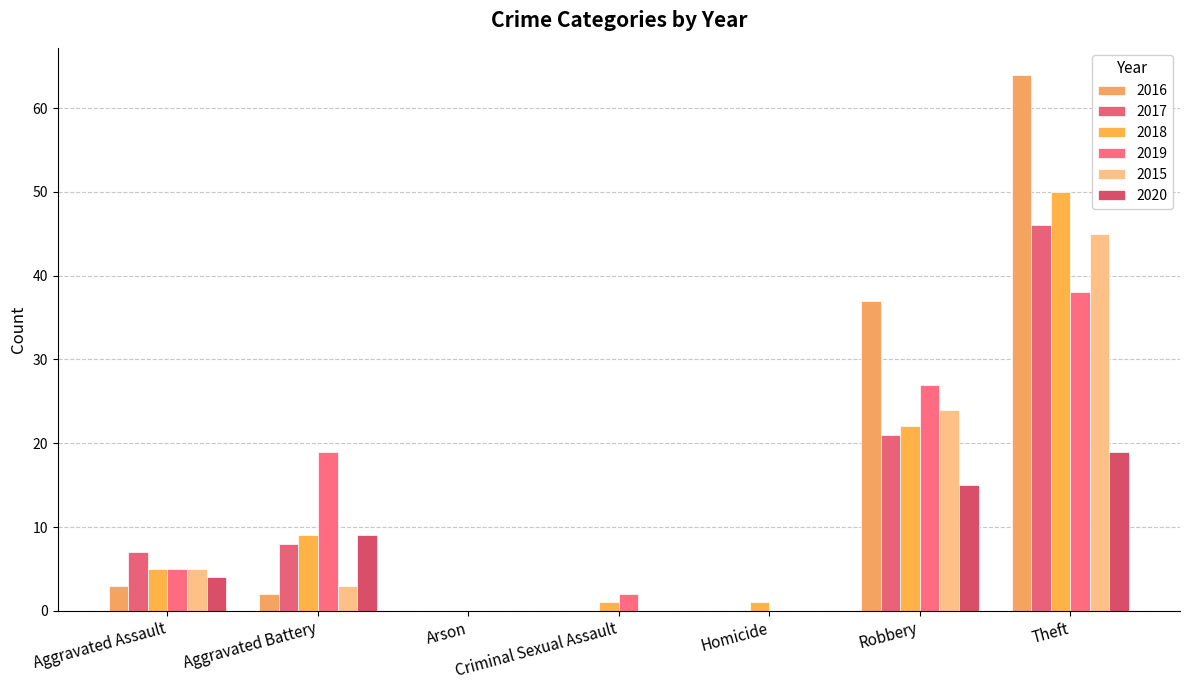

What is the total value across all series at Homicide?

1